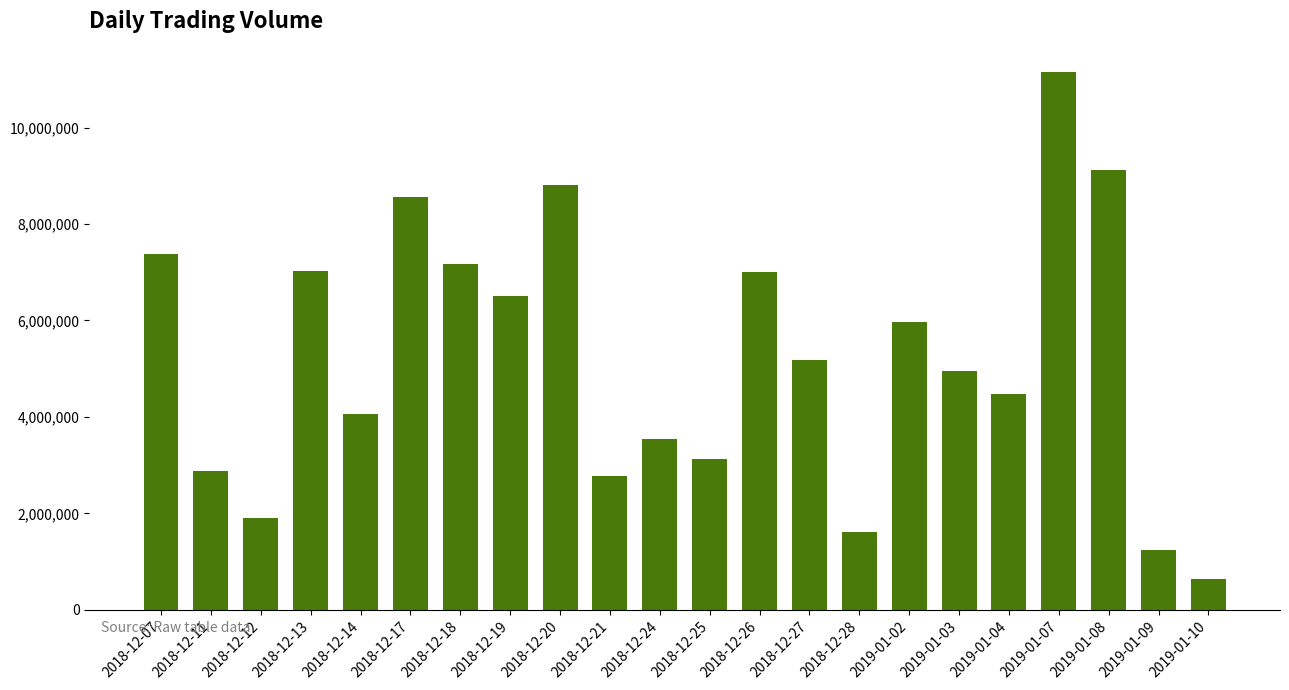

What position from the right is 2019-01-03?

6